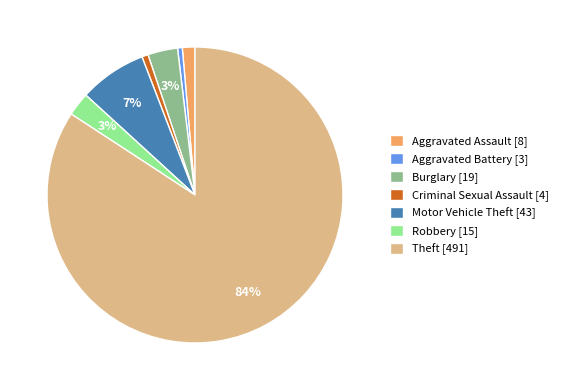

Combined, do Aggravated Assault [8] and Theft [491] account for over 50%?

Yes